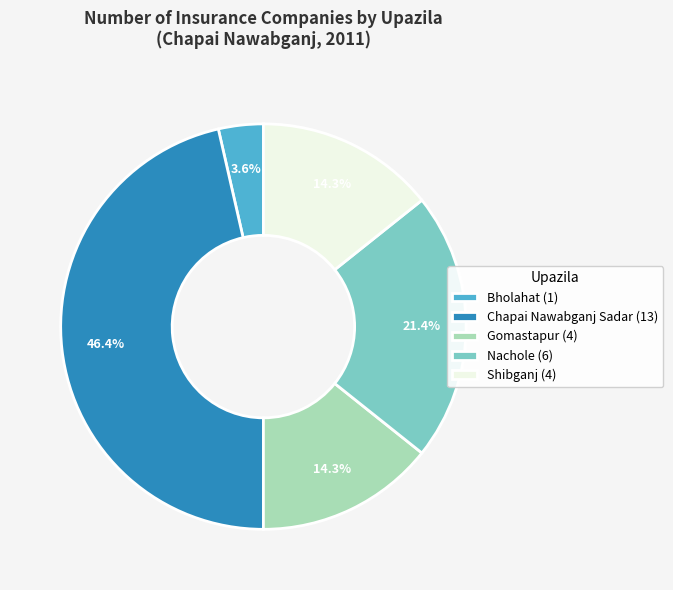

Between Gomastapur and Bholahat, which is larger?

Gomastapur